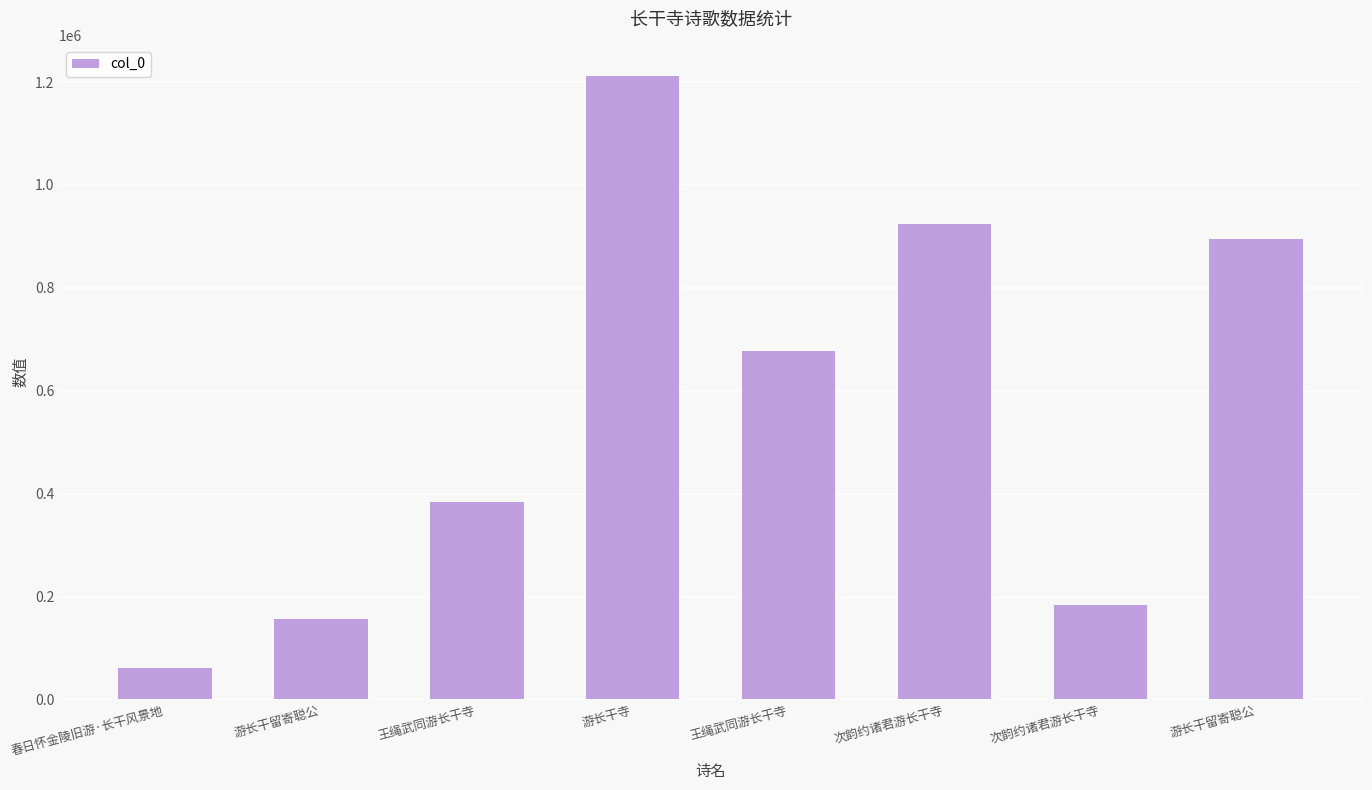

The chart shows a value of 353830 at 次韵约诸君游长干寺. True or false?

False